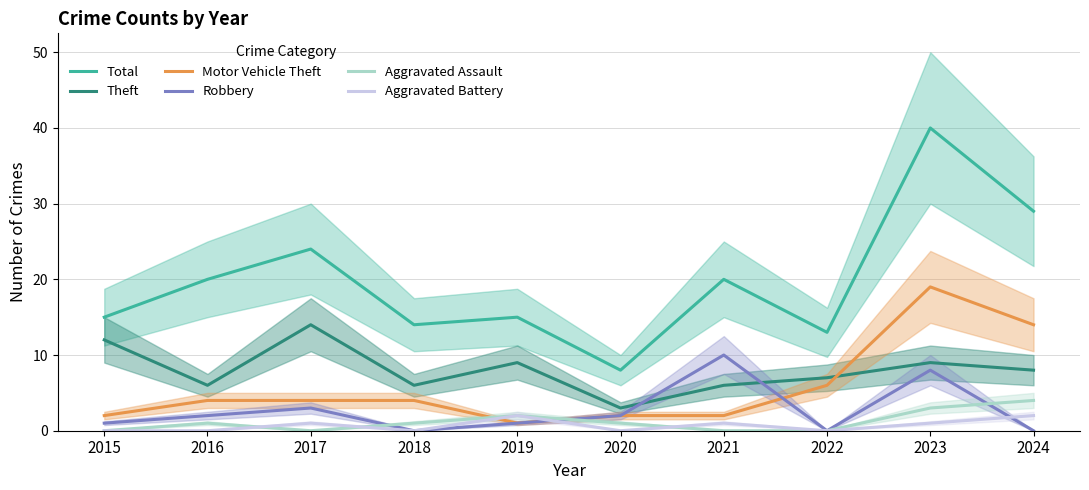

What is the spread (max minus min) of values at 2015?

15